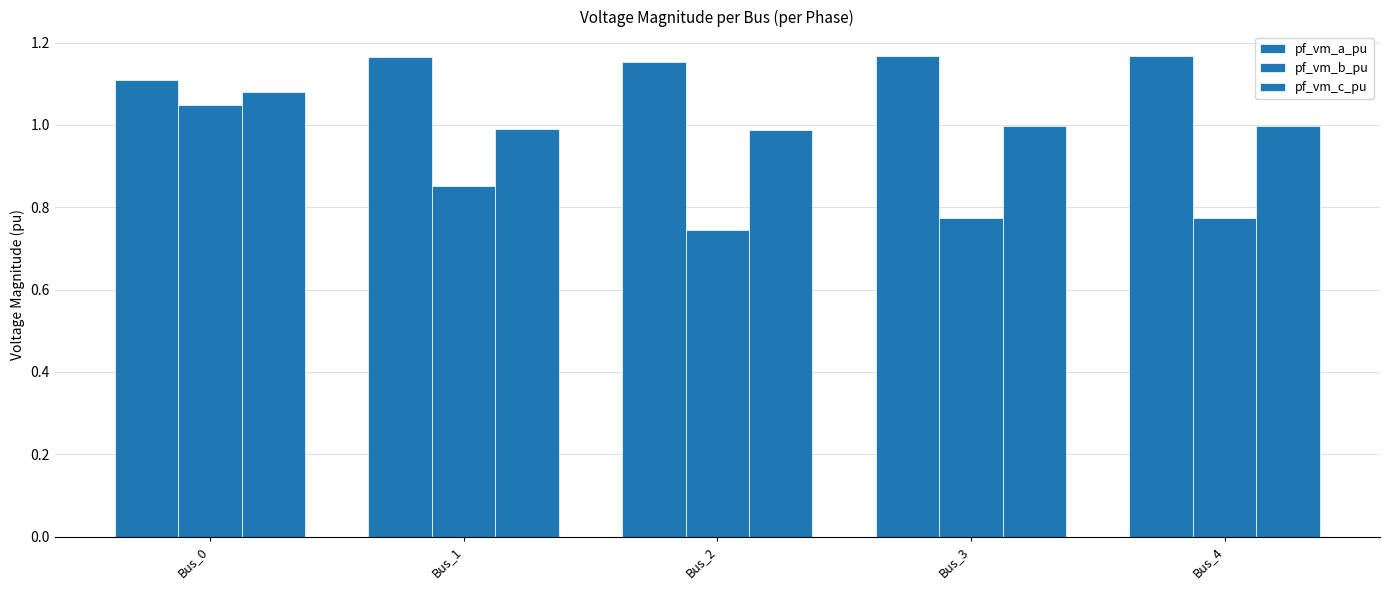

How many series are shown in this chart?

3